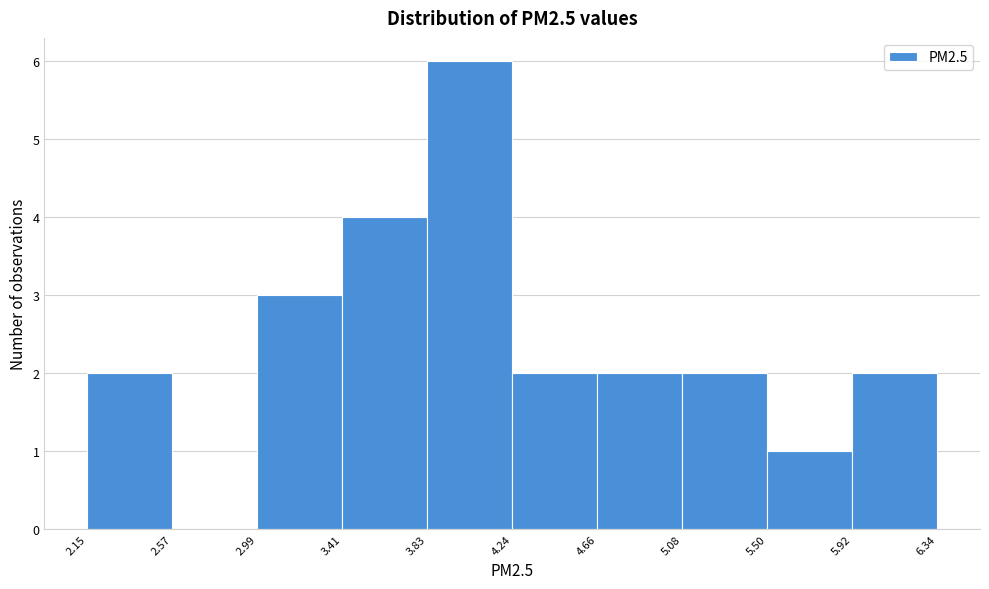

How tall is the bar that spans 2.99 to 3.41 on the x-axis? The values are not printed on the chart, so give them approximately, as read against the axis.

3